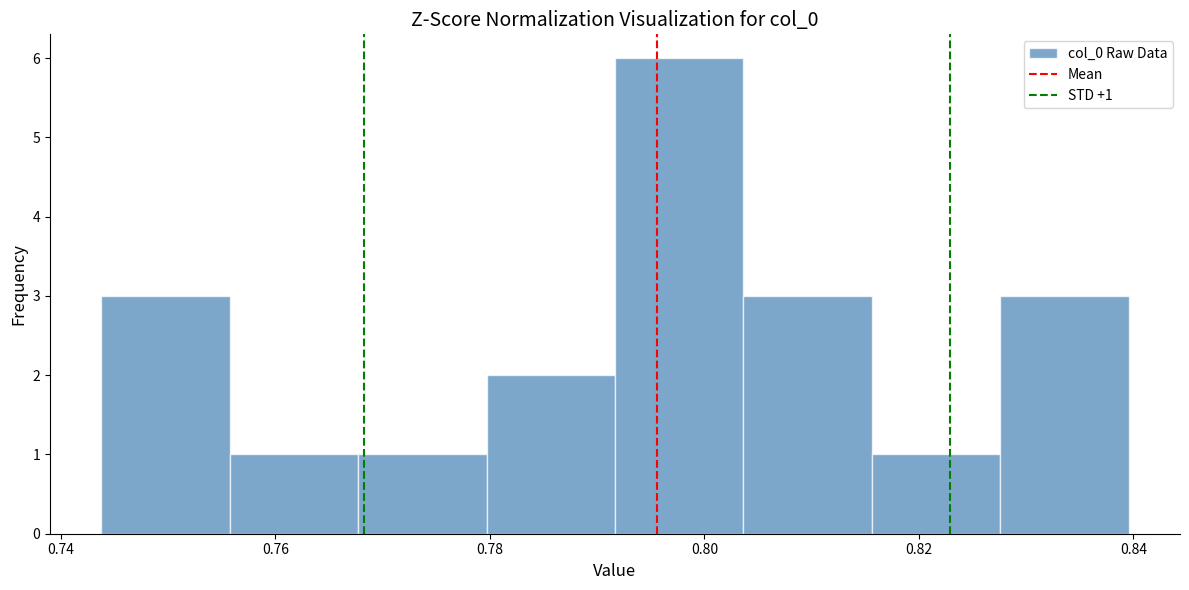

Which range on the x-axis has the tallest bar?

0.792 to 0.804